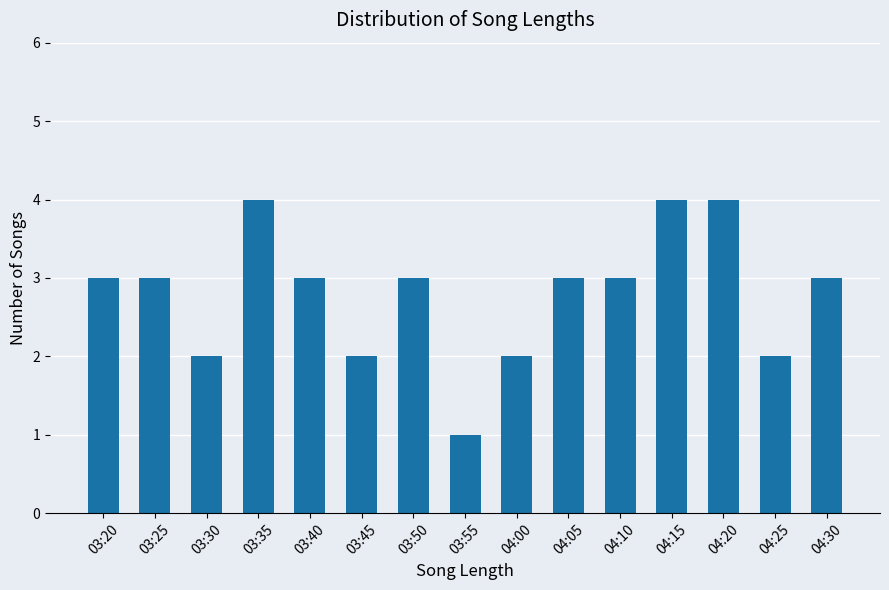

What is the ratio of the value at 03:45 to the value at 03:20?

0.7